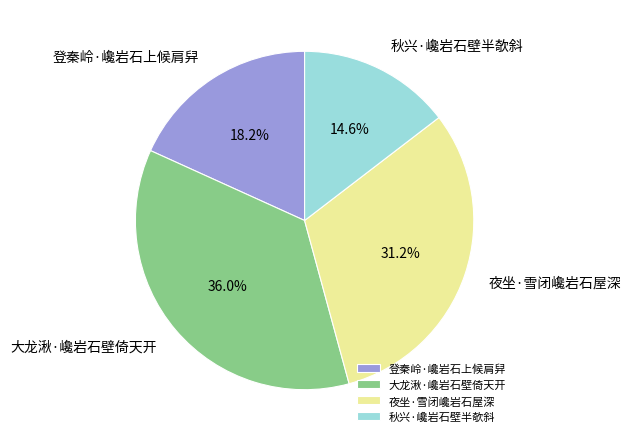

What is the smallest slice in the pie chart?

秋兴·巉岩石壁半欹斜